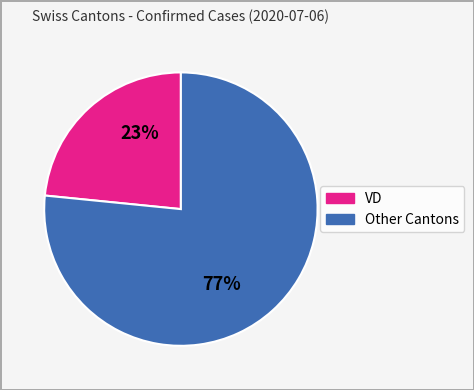

Is there any slice that represents more than half of the pie?

Yes